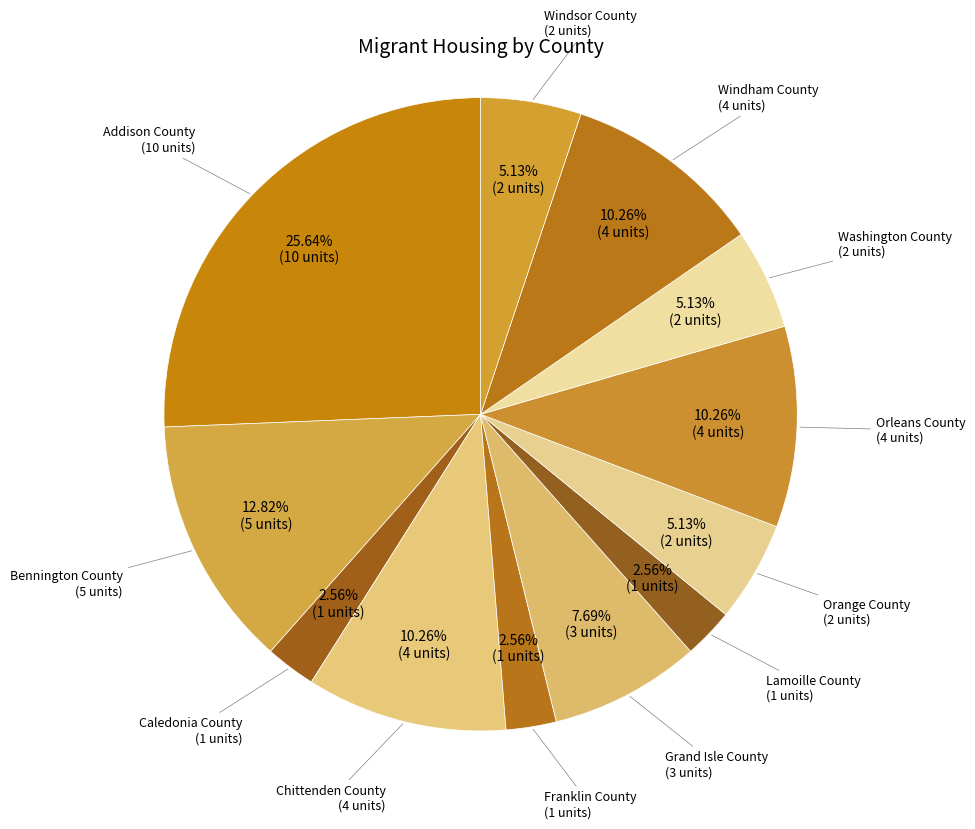

Is the sum of Caledonia County and Bennington County greater than half?

No